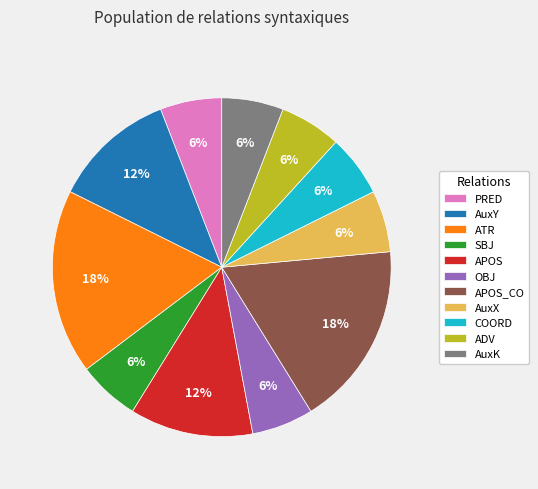

How many segments does this pie chart have?

11